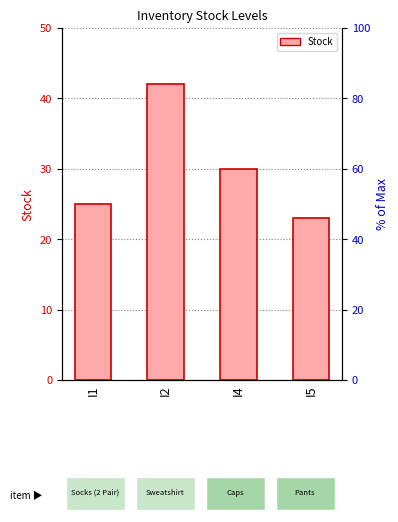

What is the difference between the maximum and second lowest values?

17